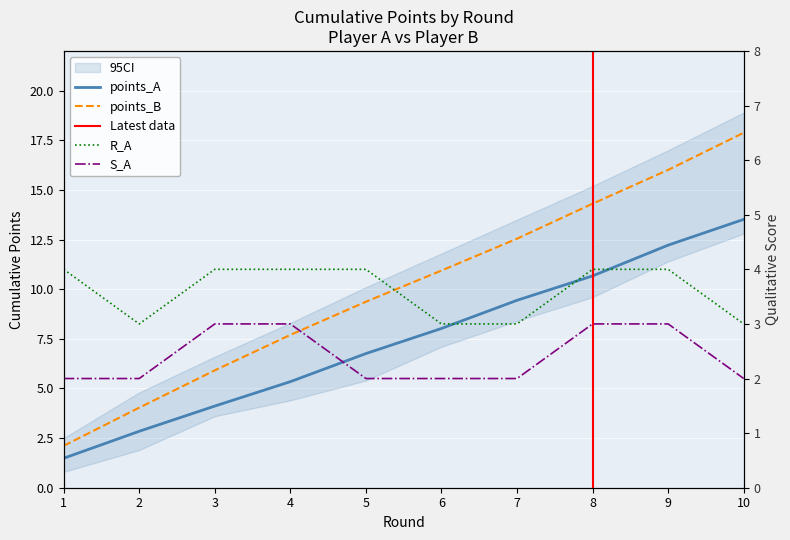

What is the difference between the maximum and second lowest values in the R_A series?

1.0